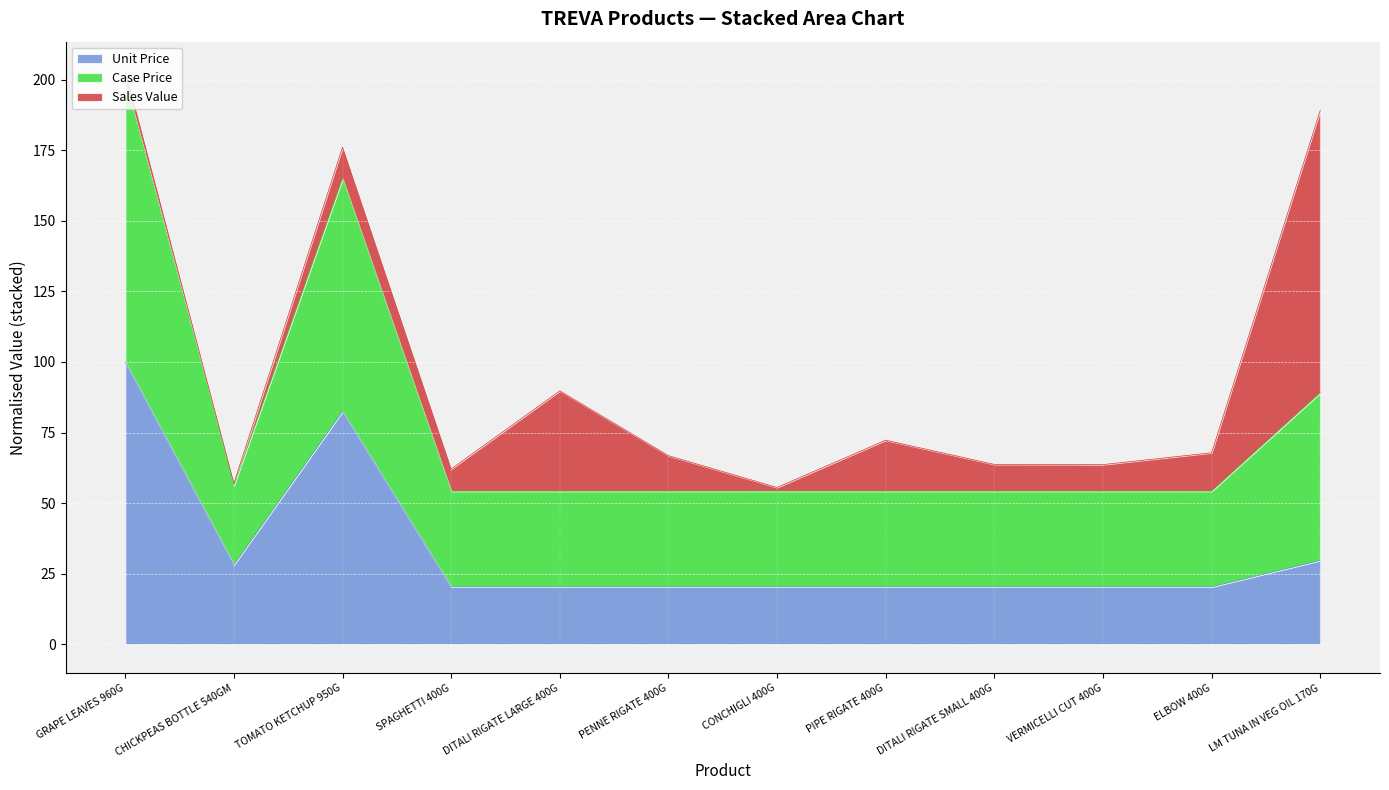

Count the number of categories in the chart.

12